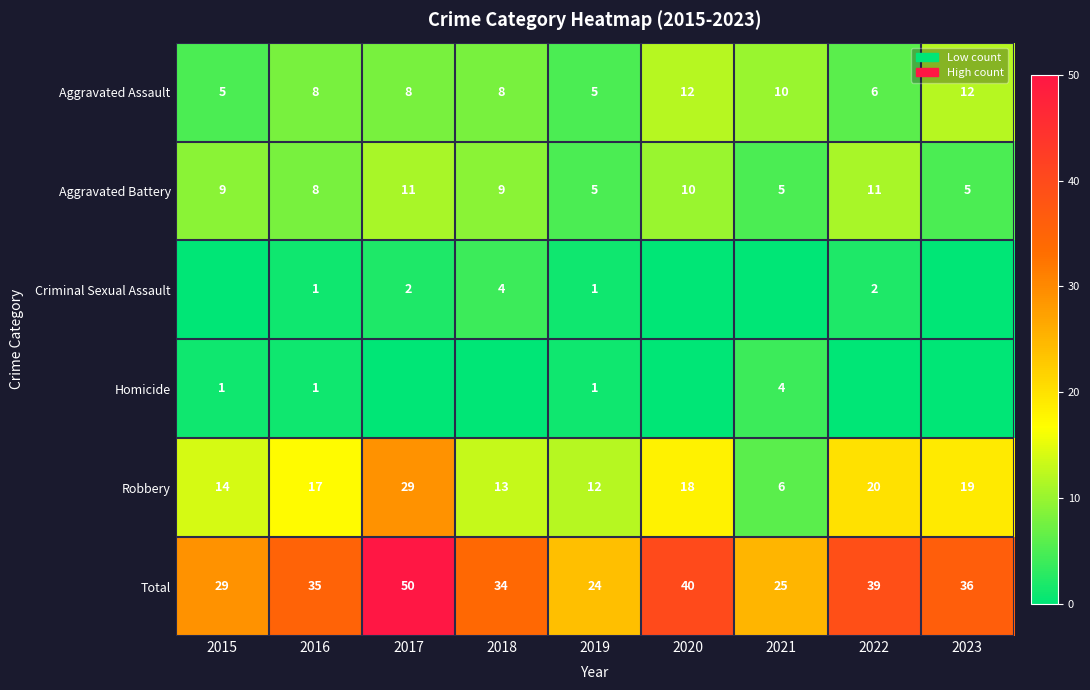

What is the sum of the Total values at 2022 and 2017?

89